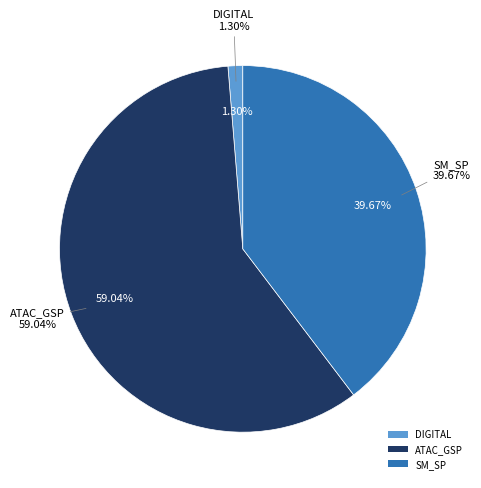

Is it true that LIMA E LOPES EMP DOCE is 11% of the pie?

False